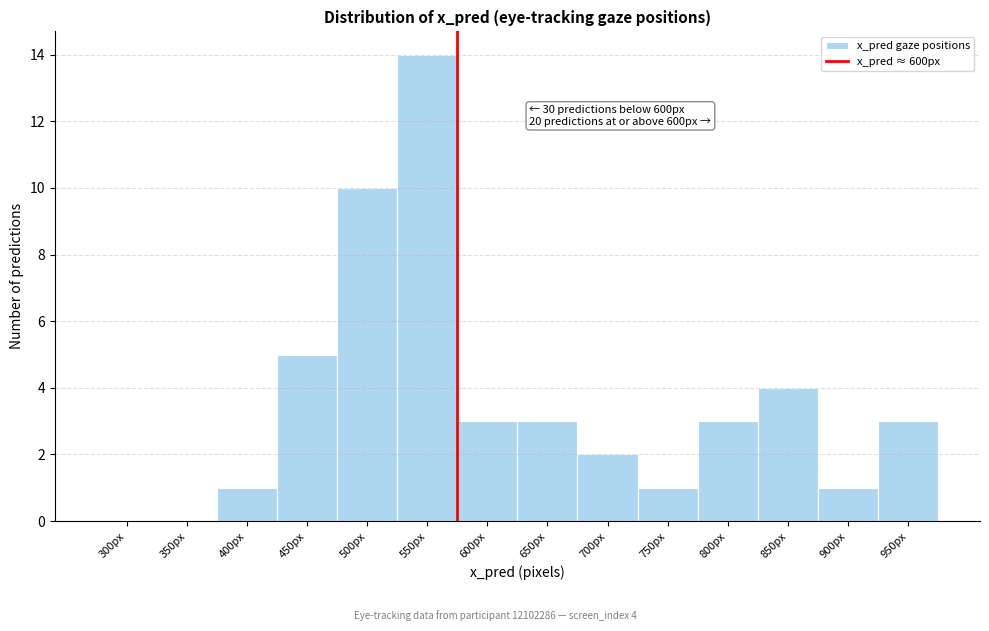

Reading left to right, transcribe all the data shown in this chart.

300px=0	350px=0	400px=1	450px=5	500px=10	550px=14	600px=3	650px=3	700px=2	750px=1	800px=3	850px=4	900px=1	950px=3